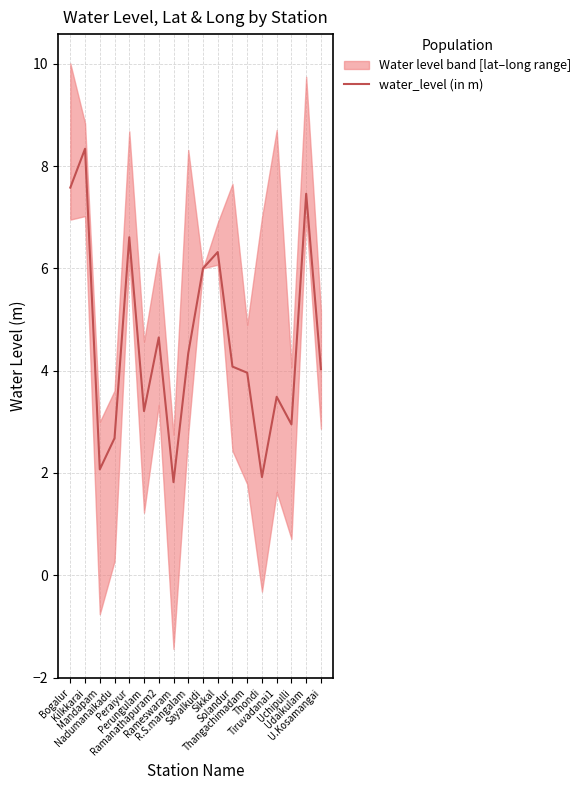

What is the label of the 18th point from the left?

U.Kosamangai